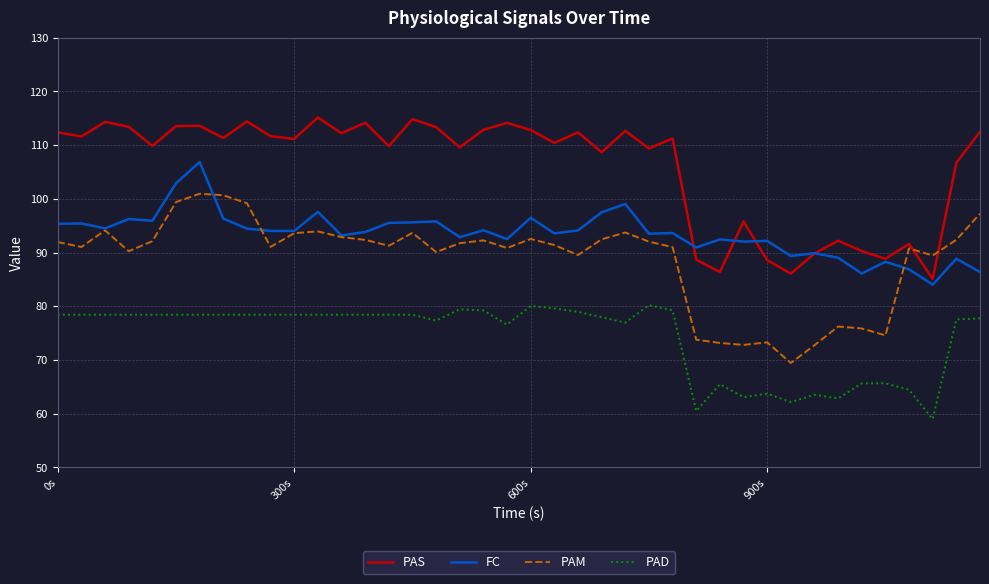

True or false: PAD and PAM intersect in this chart.

False